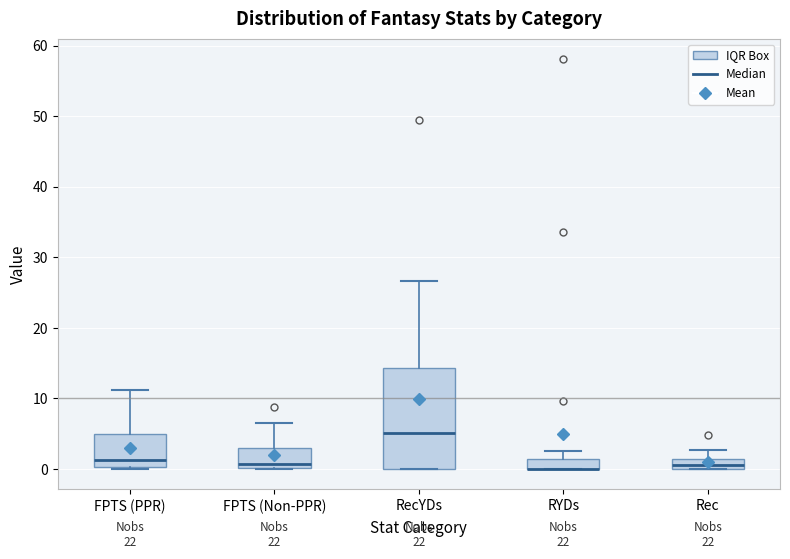

Comparing the boxes themselves (not the whiskers), which one is the tallest?

RecYDs